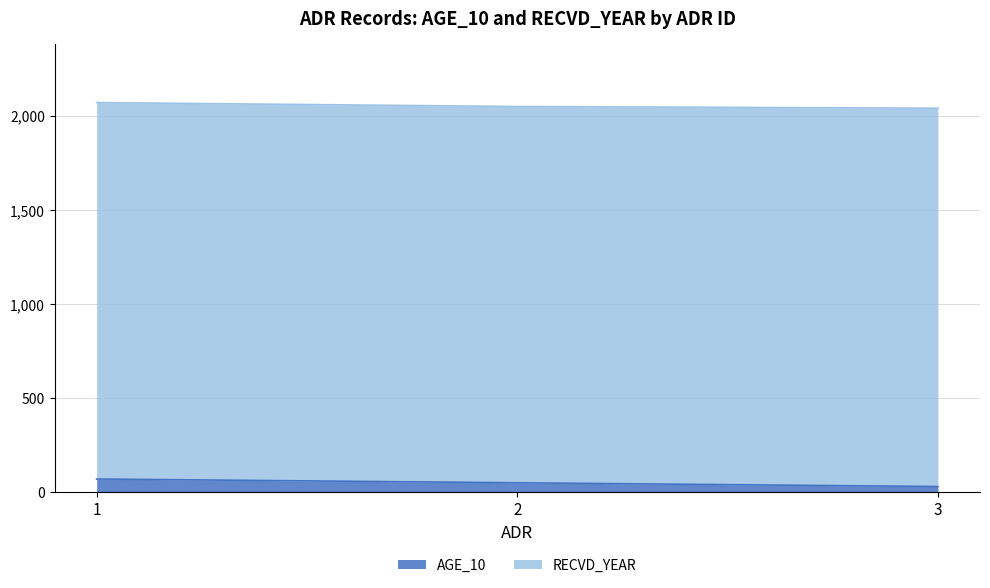

What is the smallest value displayed?

30